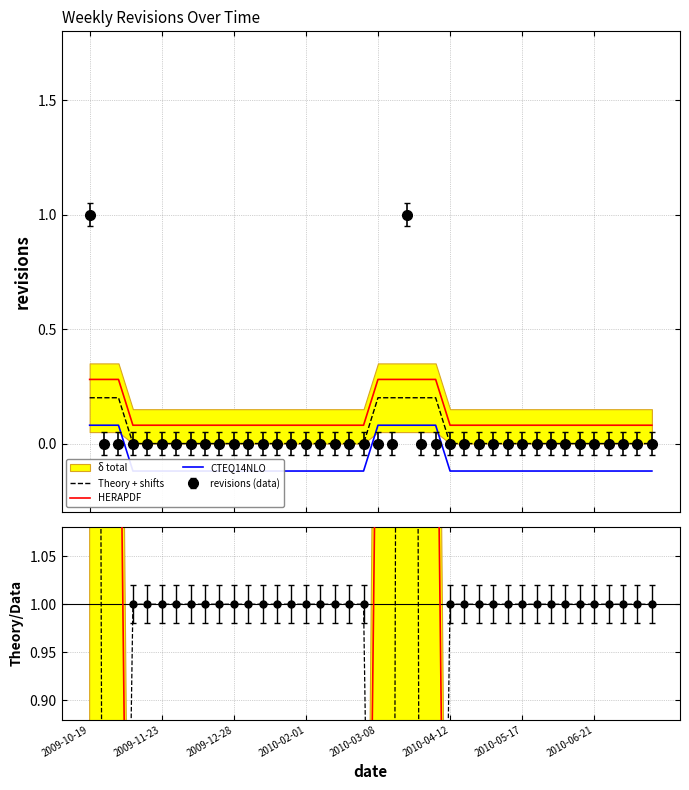

The HERAPDF series shows 0.7 at 23. True or false?

False